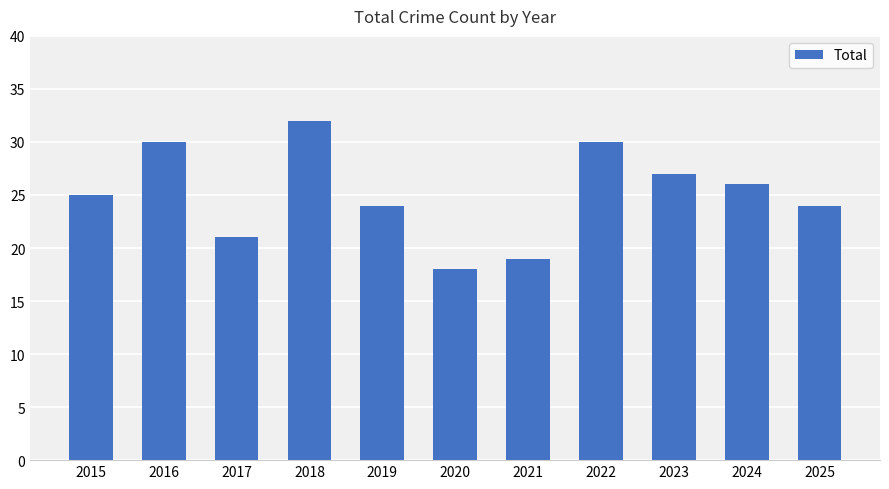

How many series are shown in this chart?

1